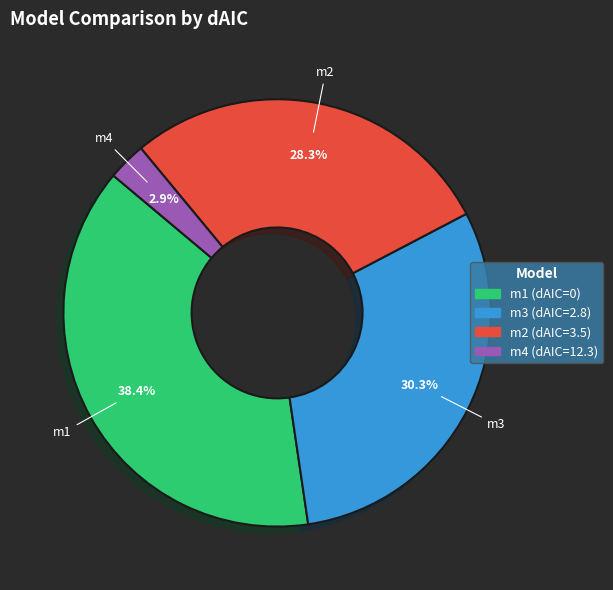

Which slice is the smallest?

m4